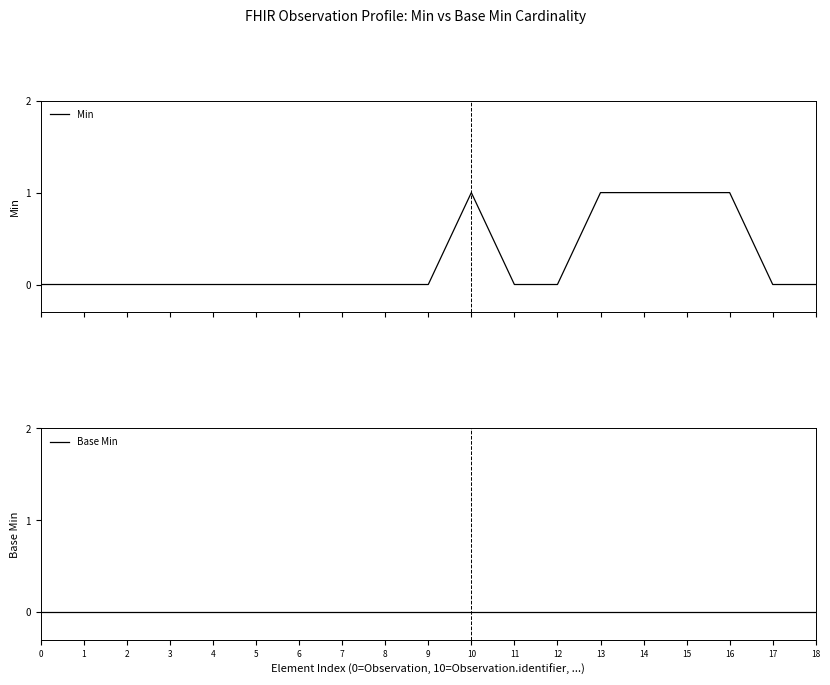

At how many categories does at least one series exceed 0?

5